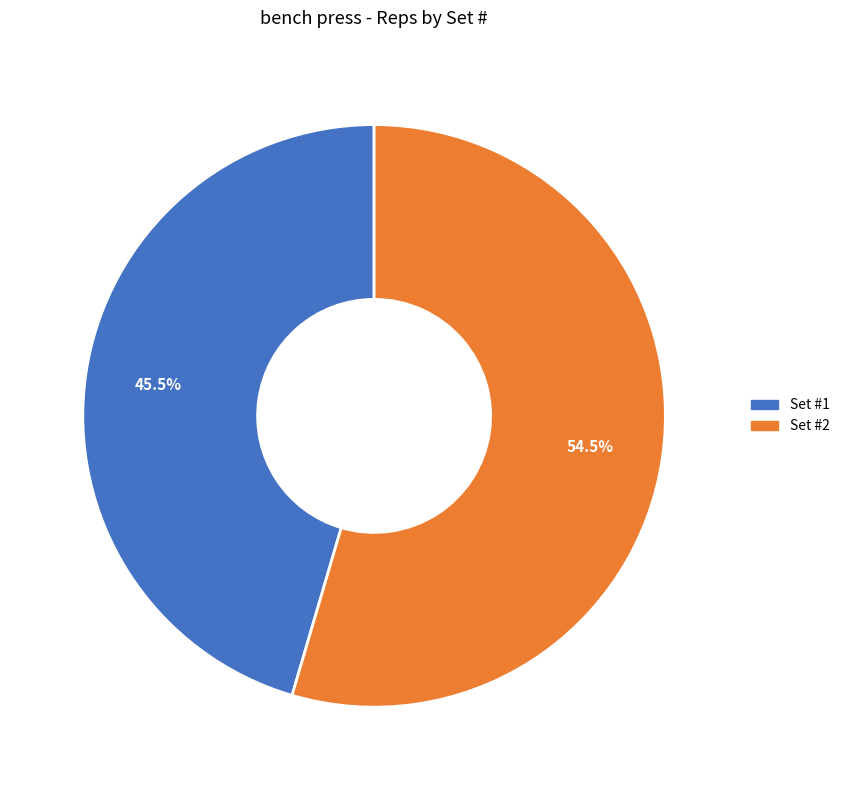

Does any single category account for the majority?

Yes